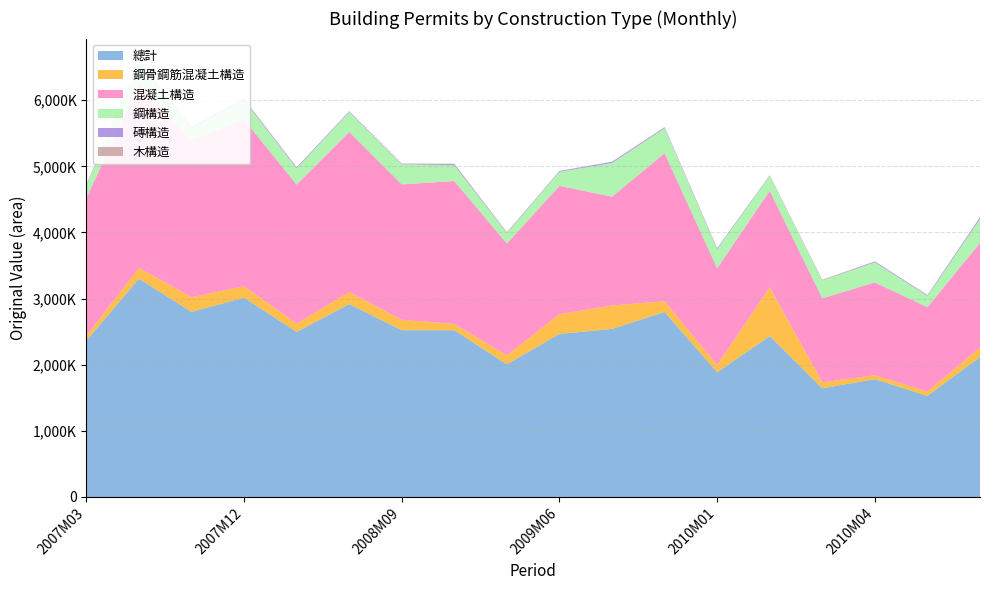

Reading right to left, extract all data points from this chart.

總計: 2116844	1528229	1782110	1643971	2433489	1884752	2798199	2541019	2465940	2006825	2521800	2521583	2917409	2495950	3013520	2799363	3302095	2362566
鋼骨鋼筋混凝土構造: 140947	68417	59707	89576	737962	111132	160304	355443	298072	134259	94629	157772	182799	125905	172736	222512	163489	74919
混凝土構造: 1584695	1273573	1402389	1271351	1458140	1462771	2239854	1644673	1940899	1691045	2160823	2048582	2420535	2101850	2522432	2367327	2771126	2082115
鋼構造: 359234	170358	304092	268831	226534	288941	377995	508529	212137	159645	238913	304662	301216	244846	293497	187982	354851	187175
磚構造: 24335	12459	14438	3658	8394	13715	12269	18827	11547	10433	19883	9361	11810	16618	15612	16525	9501	13932
木構造: 6595	1438	1484	8757	1577	4278	6234	2356	2889	2616	3826	159	840	329	6484	4406	865	1567